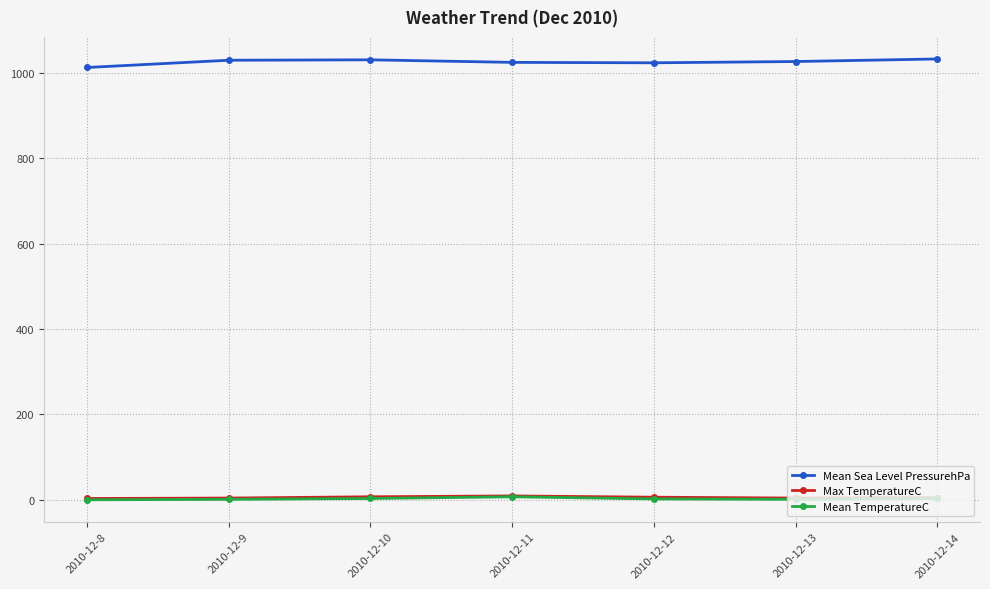

Which series has the widest spread of values?

Mean Sea Level PressurehPa